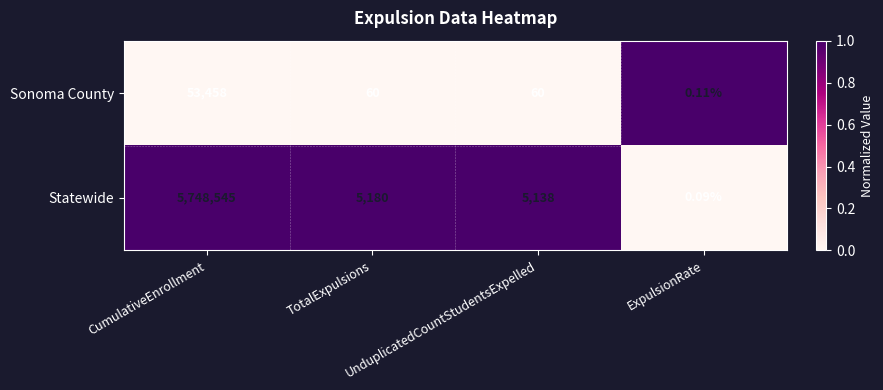

What is the spread (max minus min) of values at TotalExpulsions?

5120.0